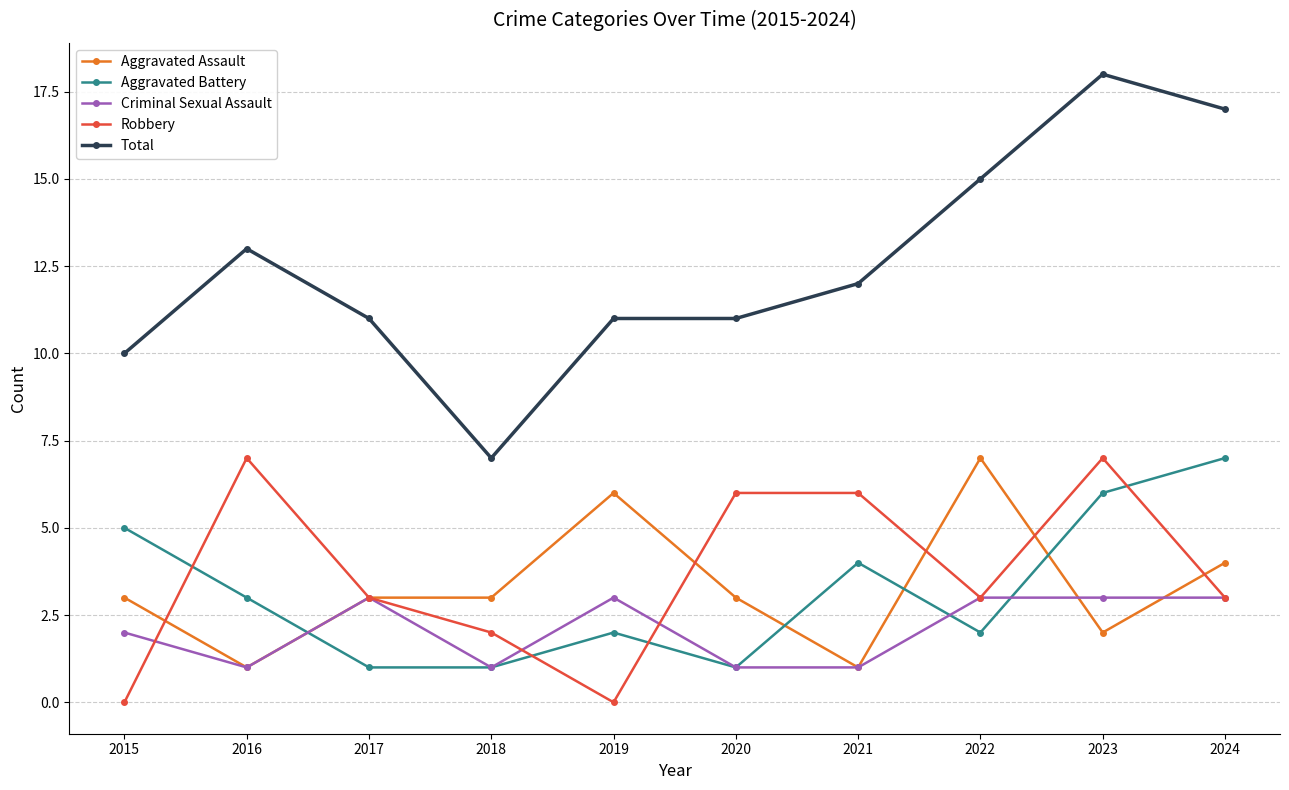

What is the approximate value of Aggravated Assault at 2024?

4